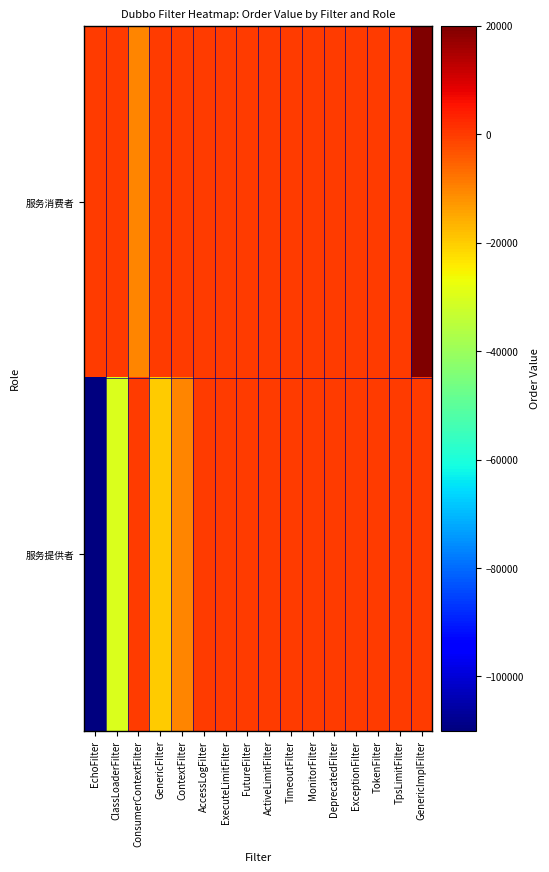

What is the spread (max minus min) of values at ClassLoaderFilter?

30000